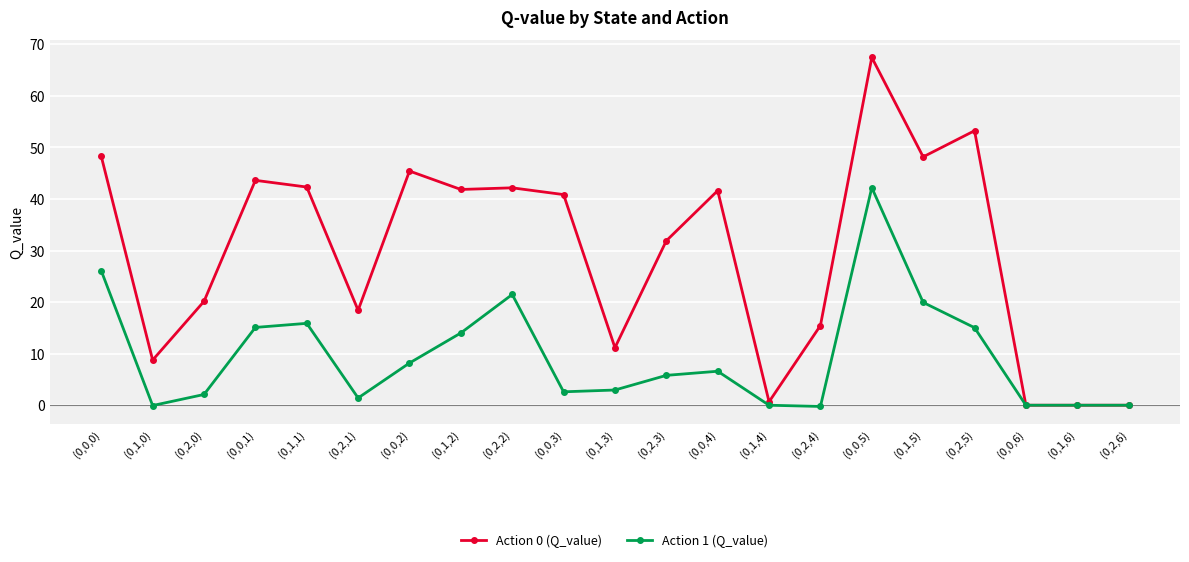

True or false: Action 0 (Q_value) has more than 2 interior local peaks.

True